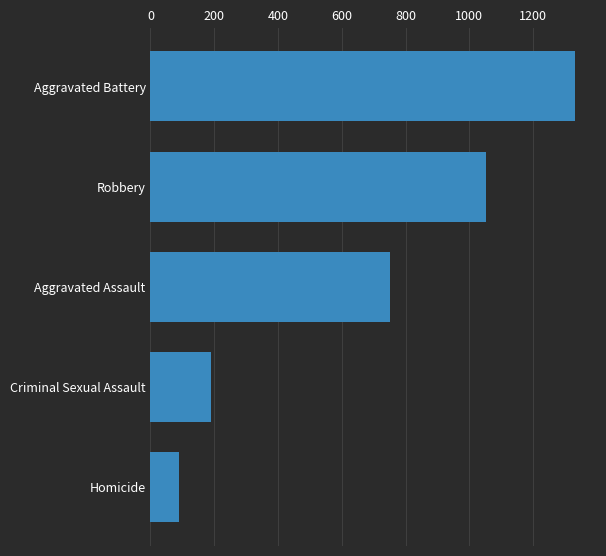

Are the bars grouped side by side (vs. stacked)?

No